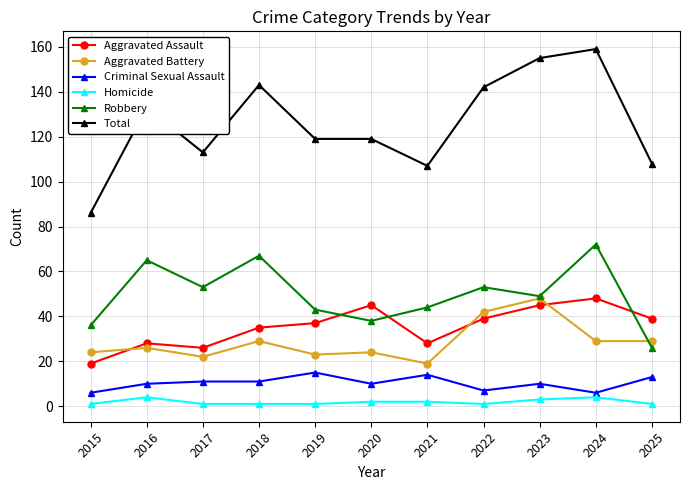

Which series has the largest total across all categories?

Total